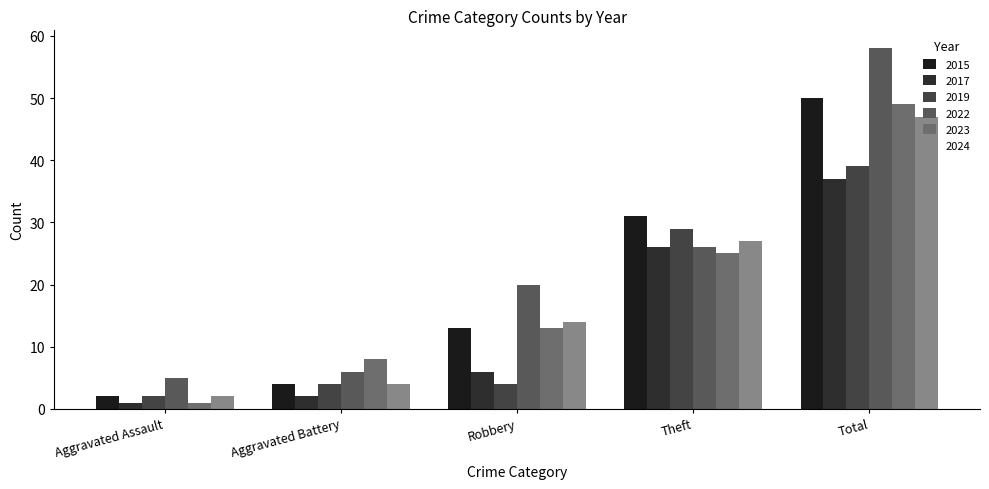

What is the difference between the maximum and minimum values in the 2023 series?

48